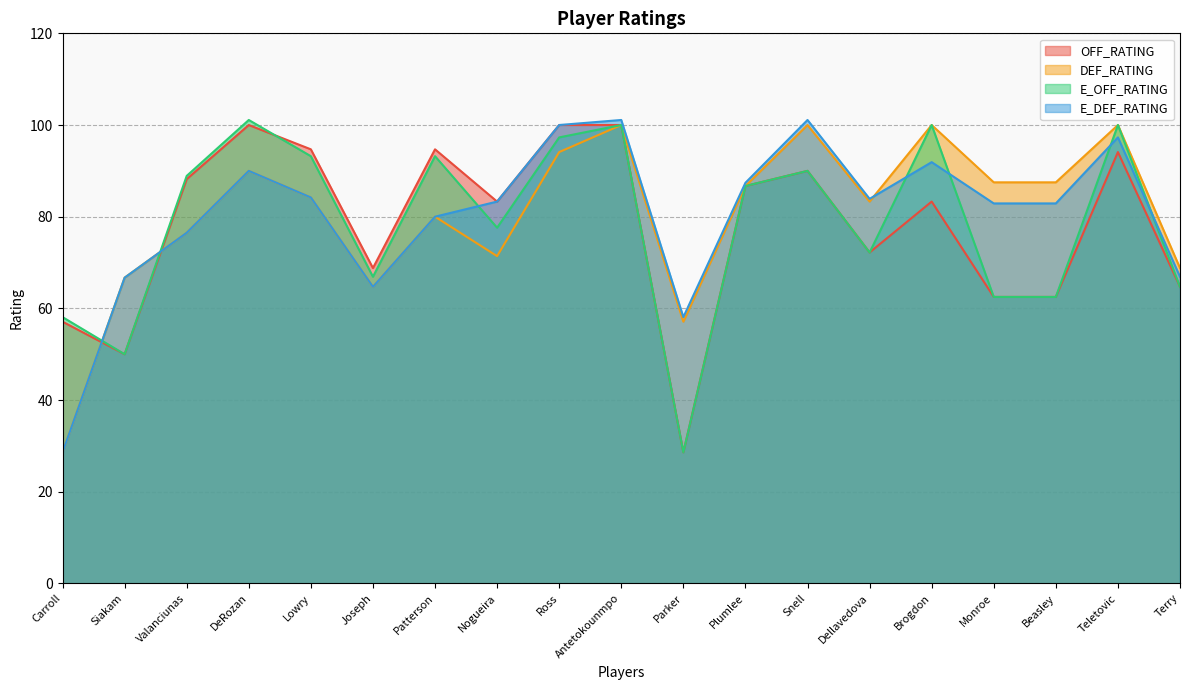

What is the approximate value of E_DEF_RATING at Plumlee?

87.4